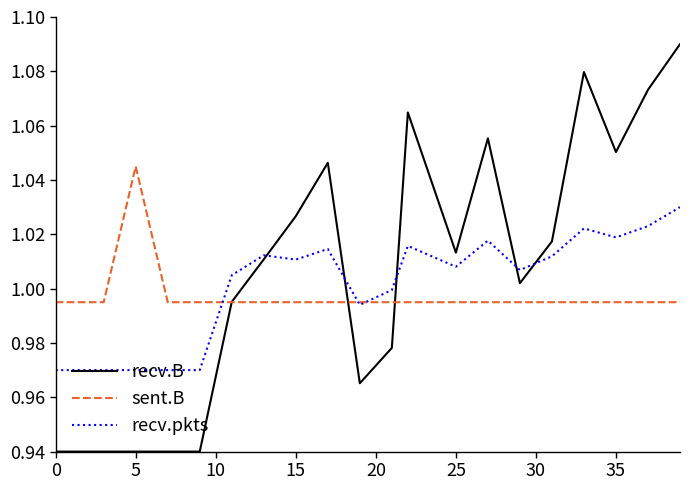

Which series has the largest total across all categories?

recv.B